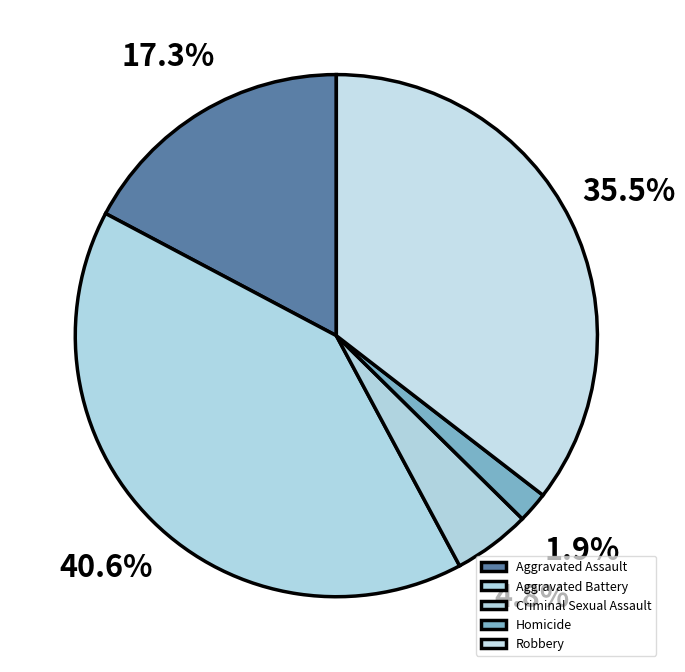

Do Aggravated Assault and Homicide together represent more than half of the pie?

No